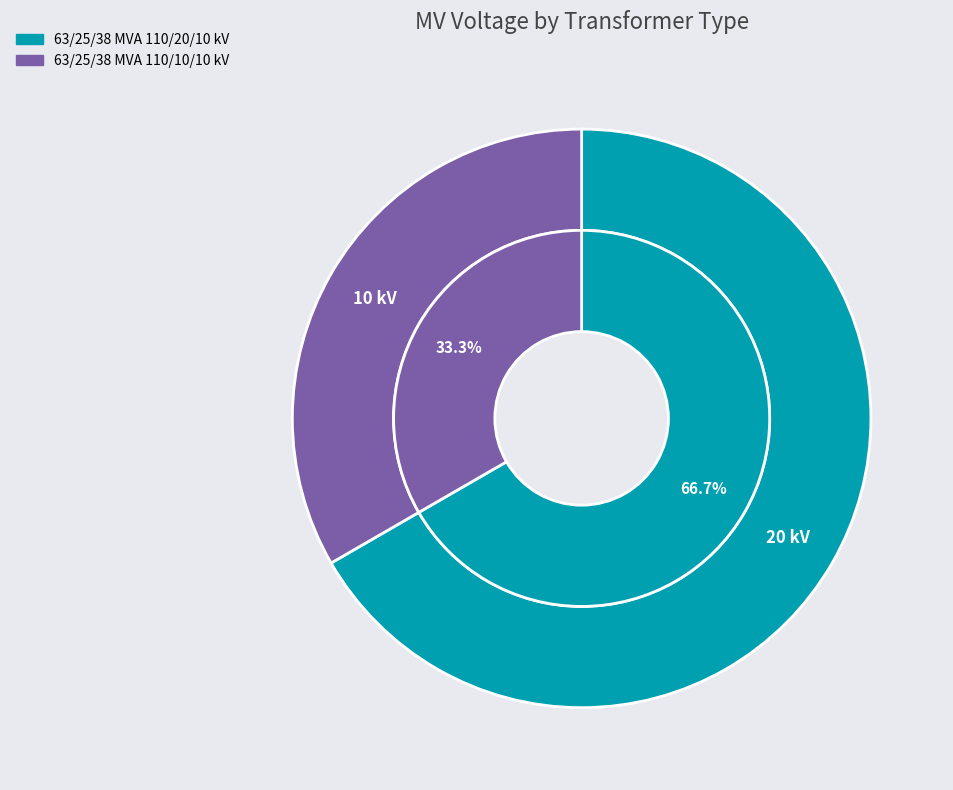

The 63/25/38 MVA 110/20/10 kV slice represents 53% of the pie. True or false?

False